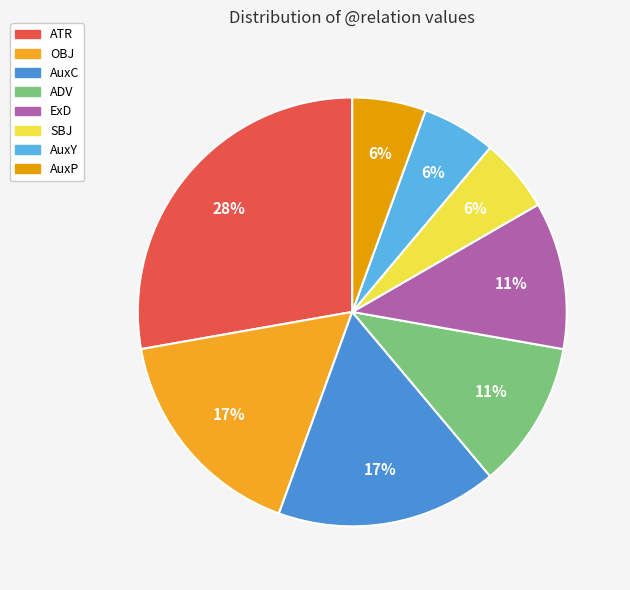

What is the total percentage of SBJ and AuxP?

11.1%